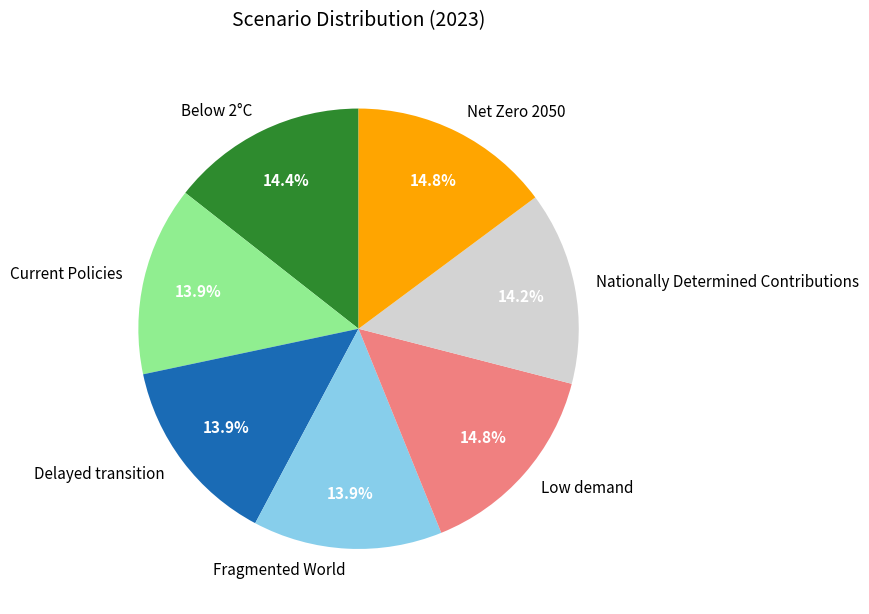

Combined, what portion of the pie is Net Zero 2050 and Below 2°C?

29.2%